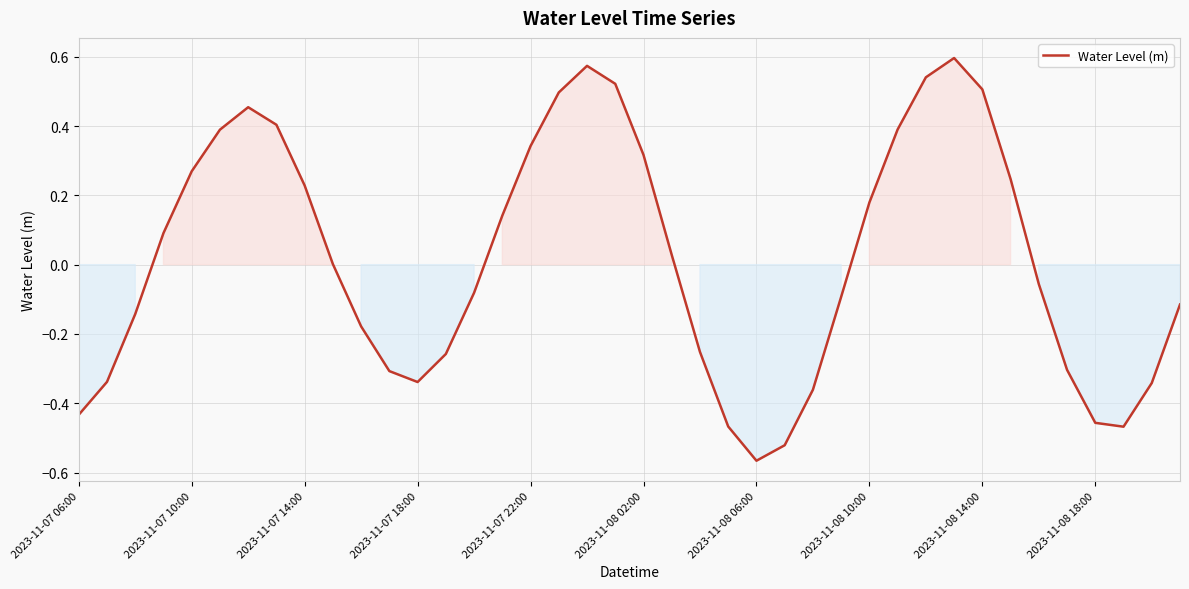

Which category has the lowest value across all series?

2023-11-08 06:00